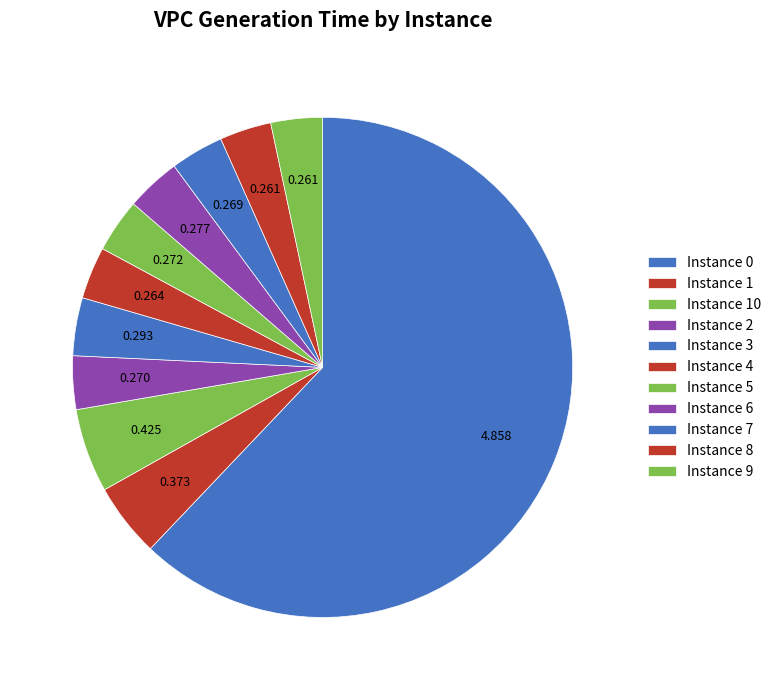

Rank the categories by value from highest to lowest.

0, 10, 1, 3, 6, 5, 2, 7, 4, 8, 9